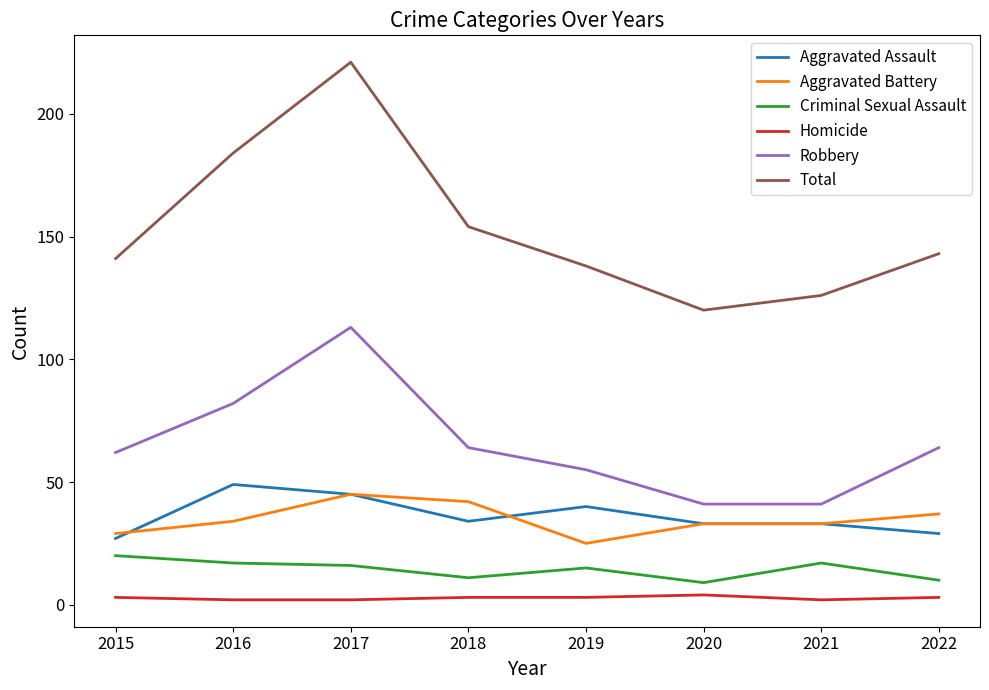

At which category does Total reach its first local peak?

2017